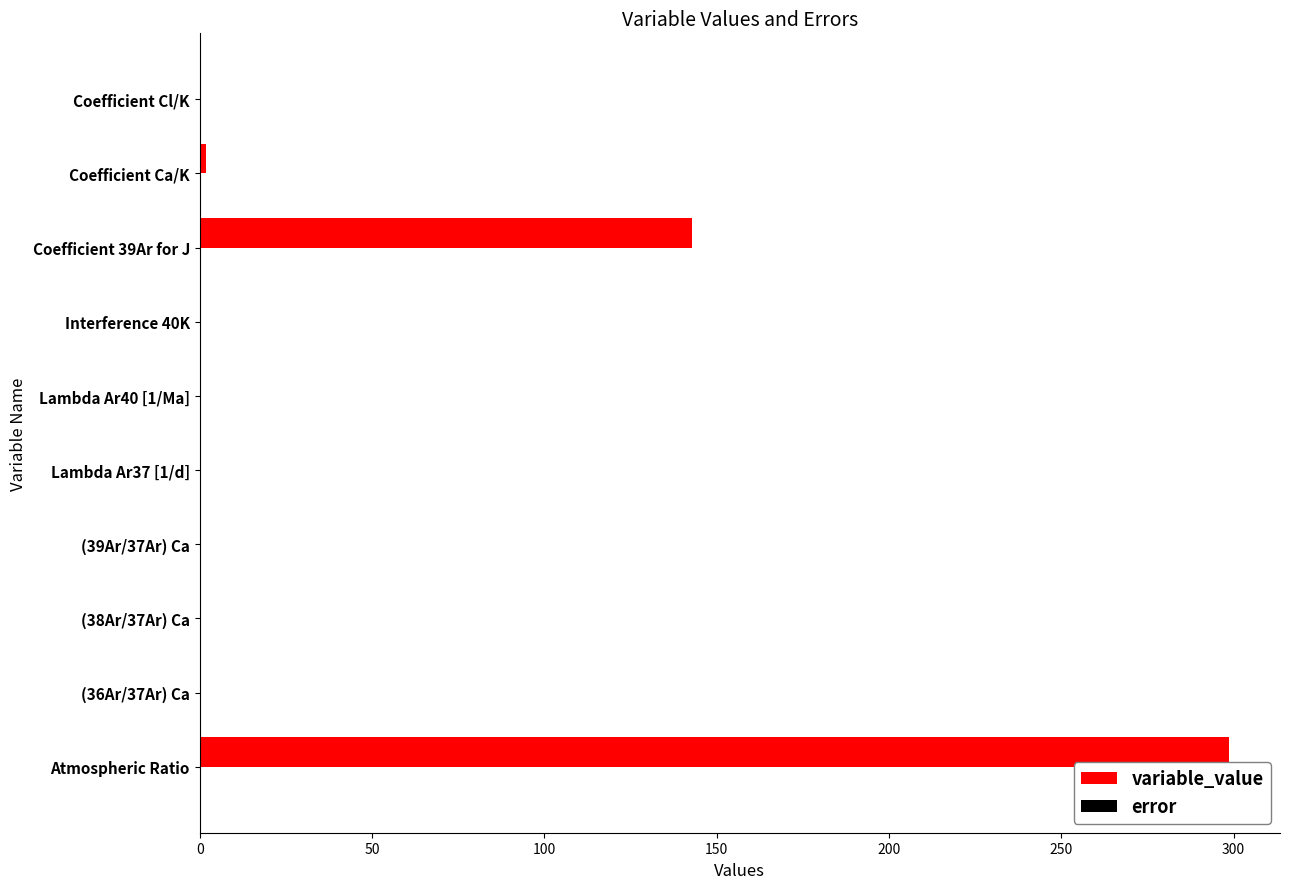

What is the greatest value displayed?

298.6